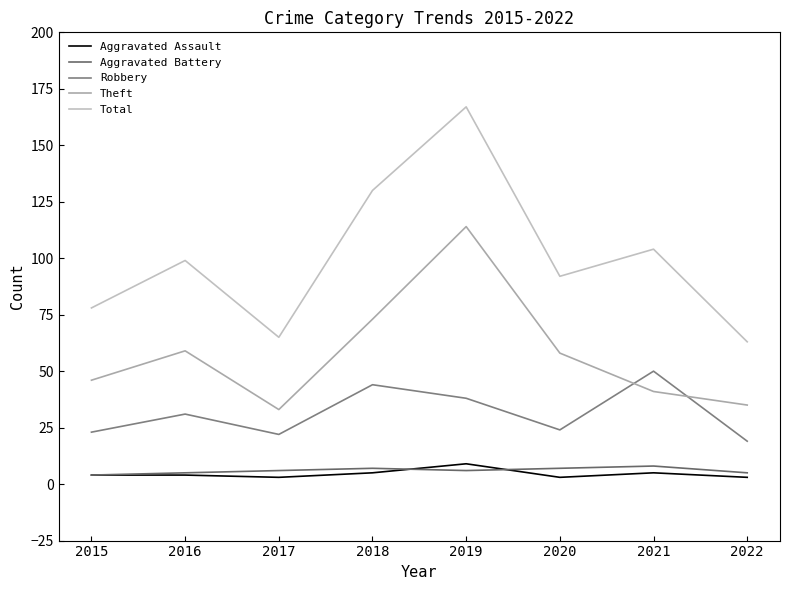

Does the chart have visible grid lines?

No